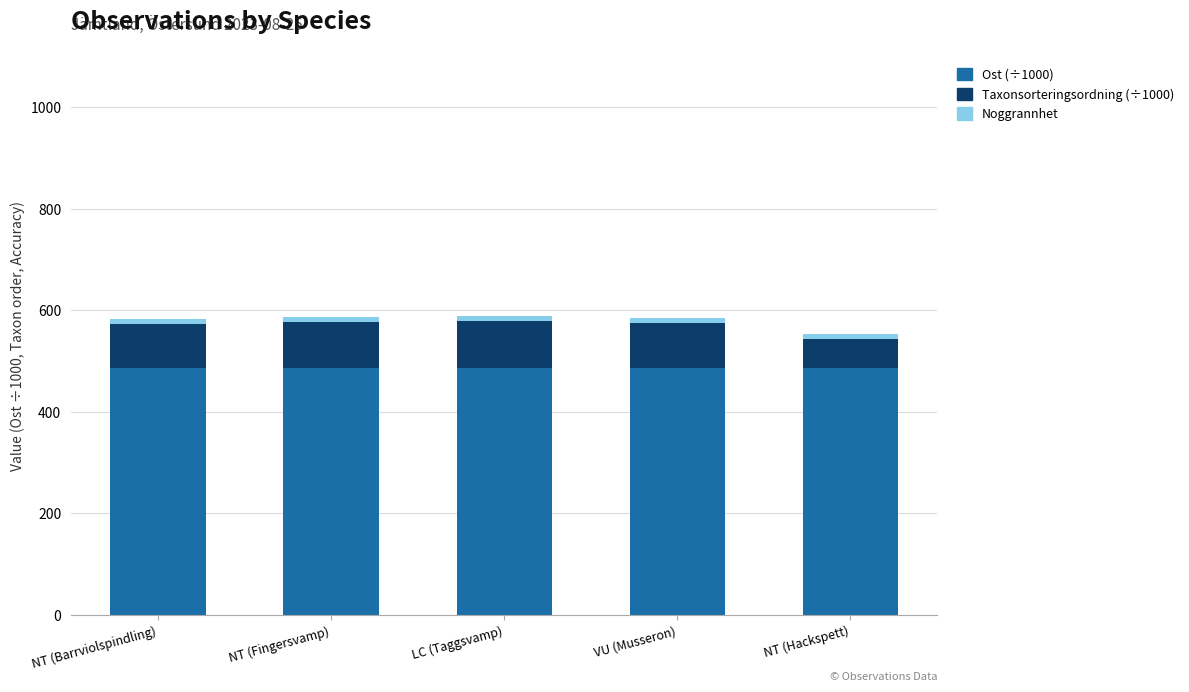

What is the label of the 5th bar from the left?

NT (Hackspett)